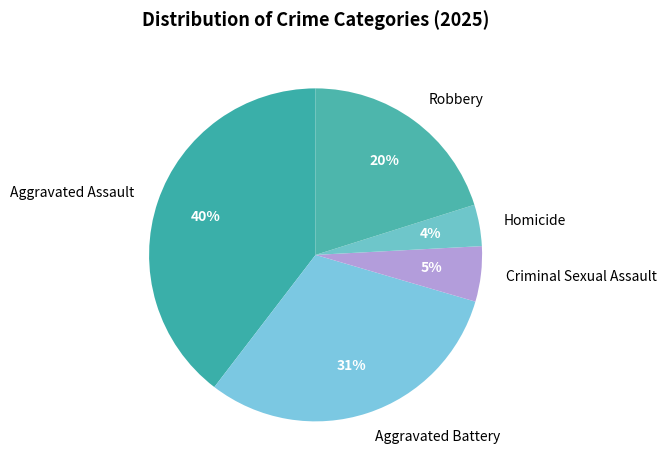

Rank the categories by value from lowest to highest.

Homicide, Criminal Sexual Assault, Robbery, Aggravated Battery, Aggravated Assault